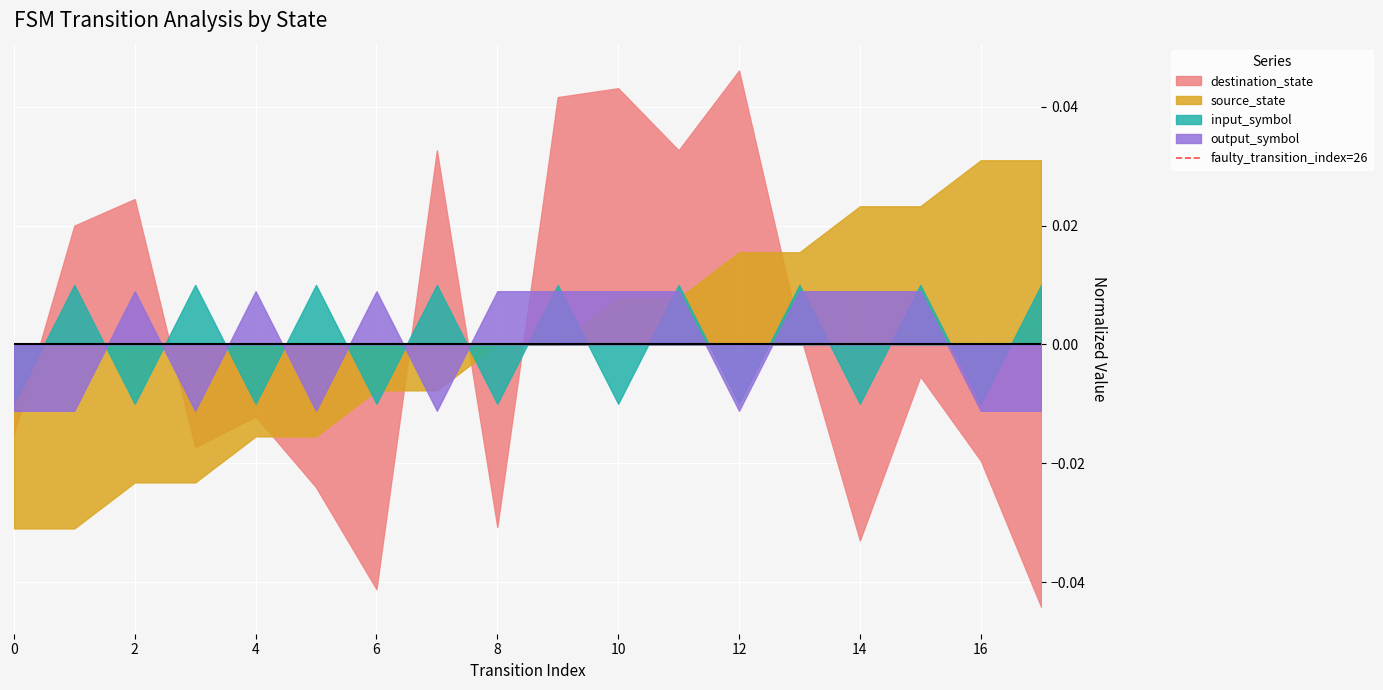

Count the values in the range 0 to 1.

2